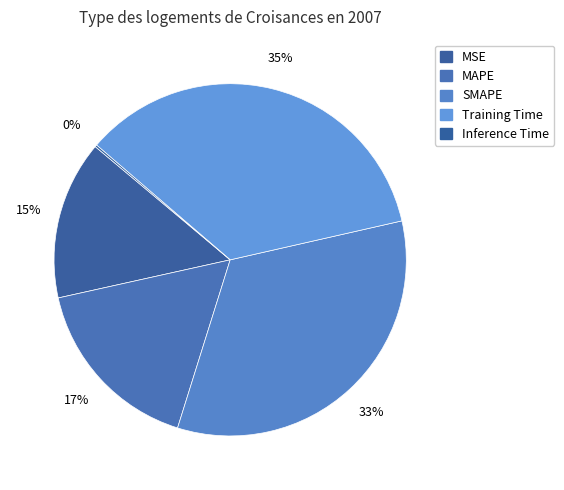

The MAPE slice represents 17% of the pie. True or false?

True